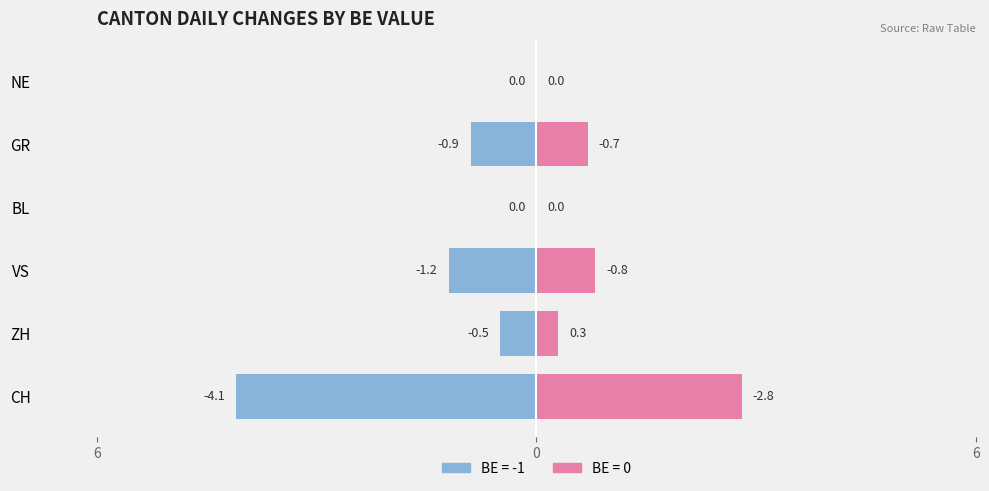

What is the difference between the VS values at 0 and 0?

1